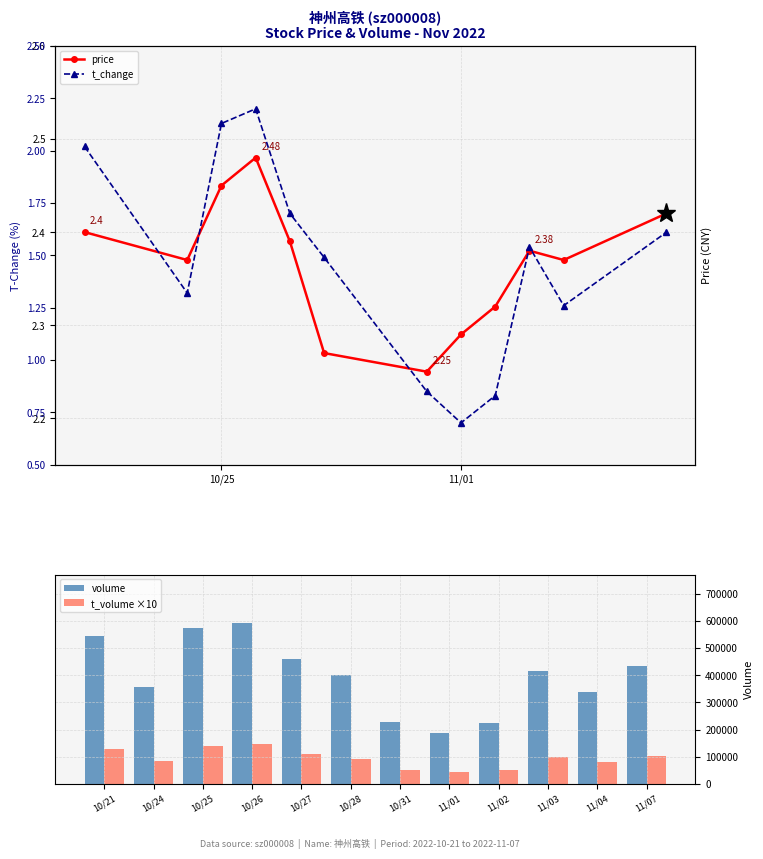

The value of t_volume ×10 at 11/07 is 104120. True or false?

True